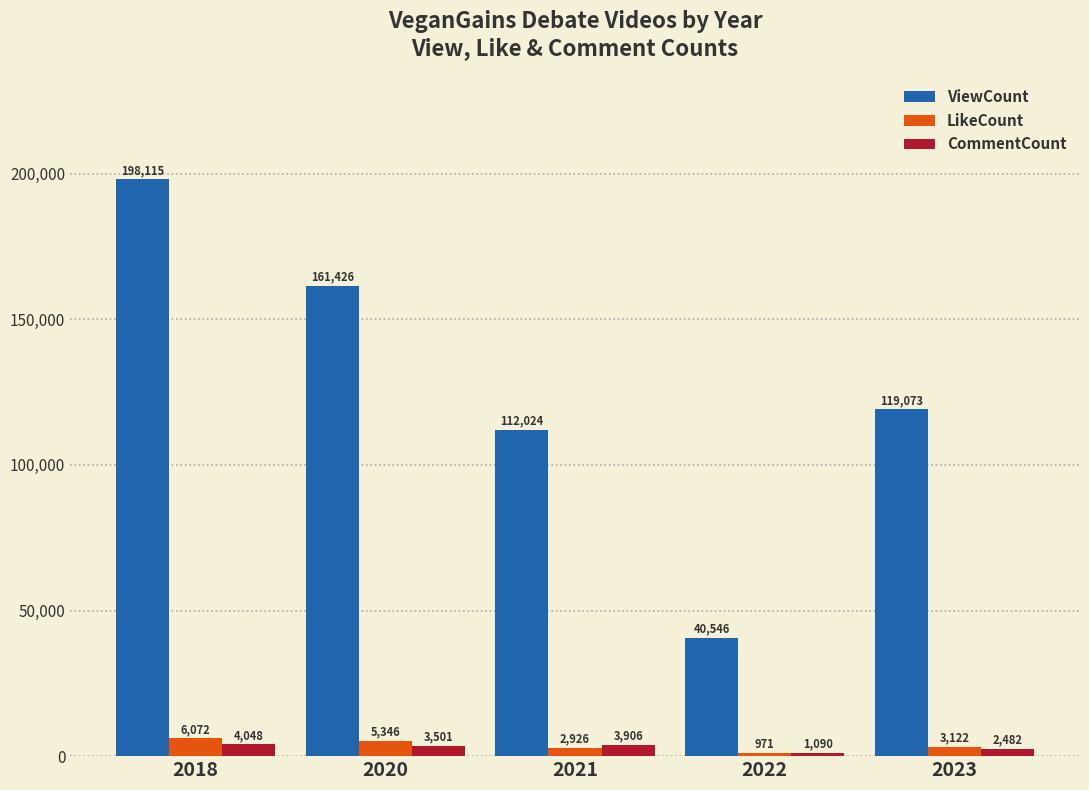

What is the highest value of the LikeCount series?

6072